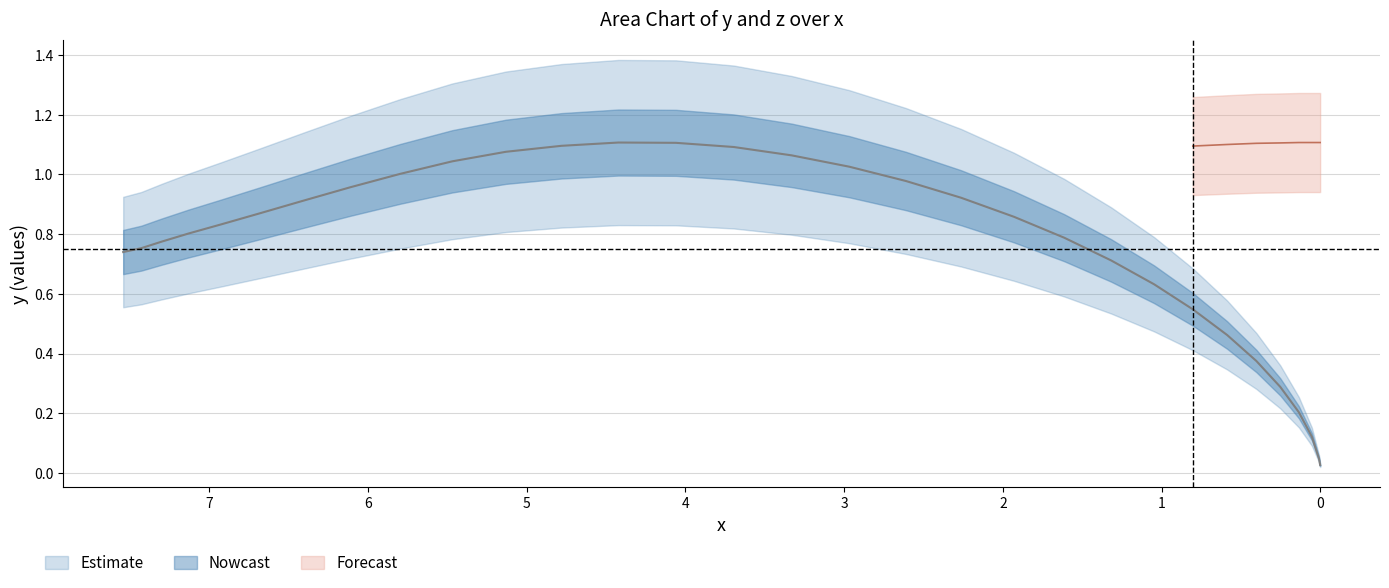

What is the value of the 26th point from the left?

0.4